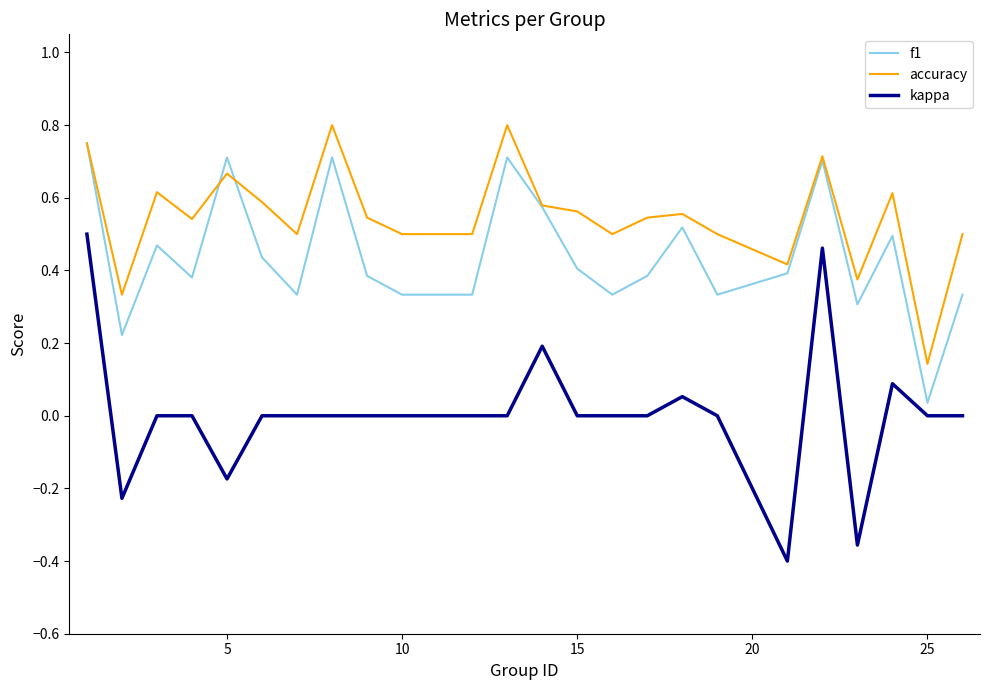

True or false: f1 and kappa cross at least once.

False